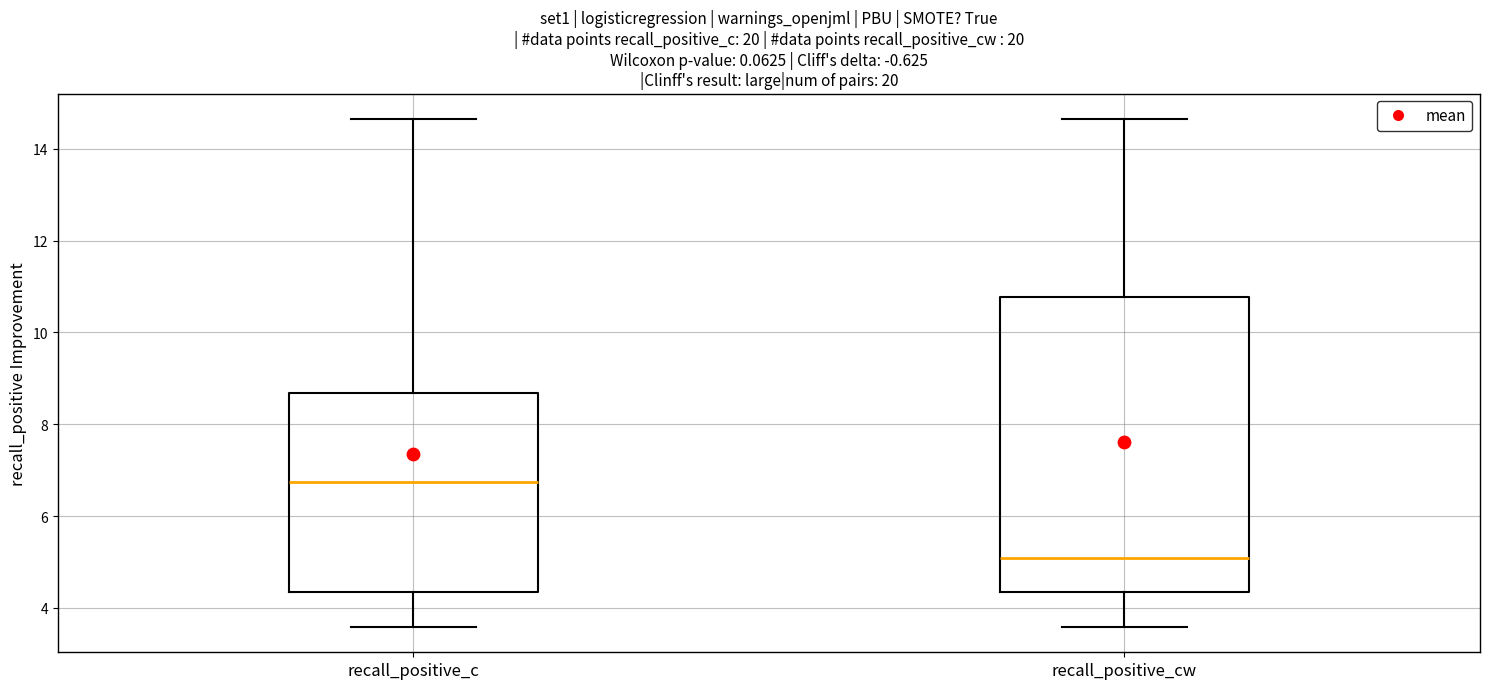

Which box is the tallest, from its lower edge to its upper edge?

recall_positive_cw